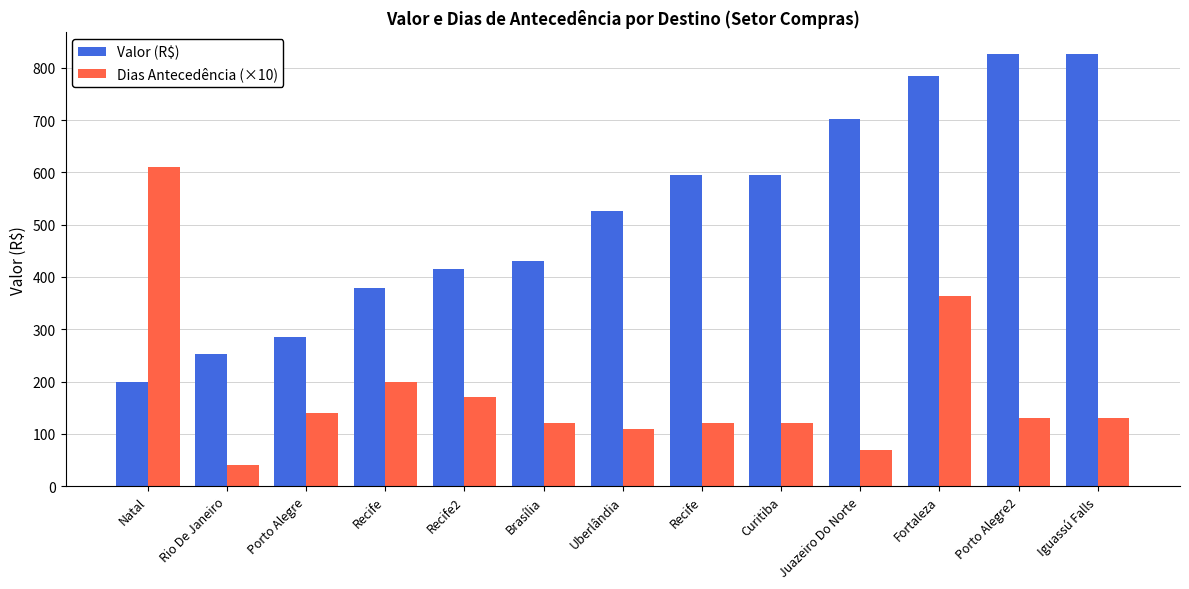

Count the number of data series in this chart.

2